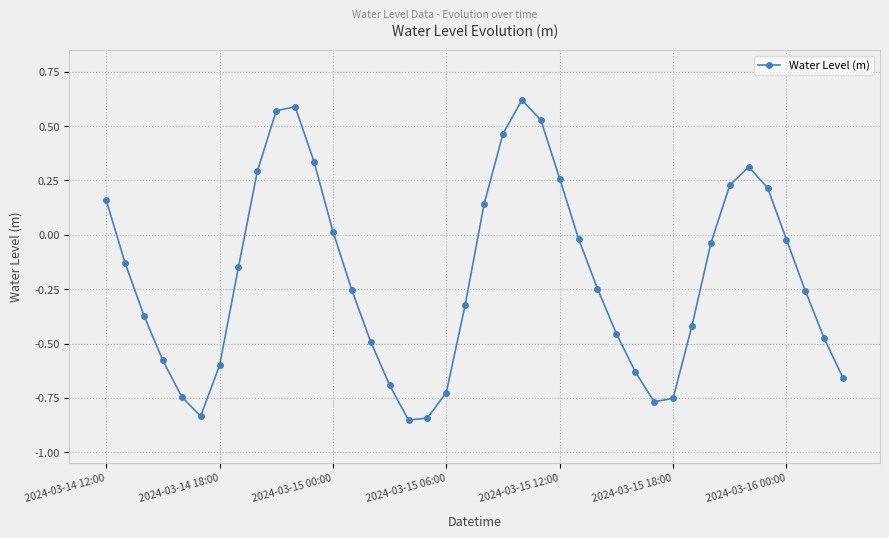

What is the sum of all values?

-7.6